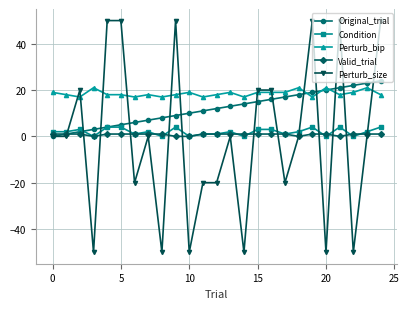

True or false: Perturb_size and Condition intersect in this chart.

True